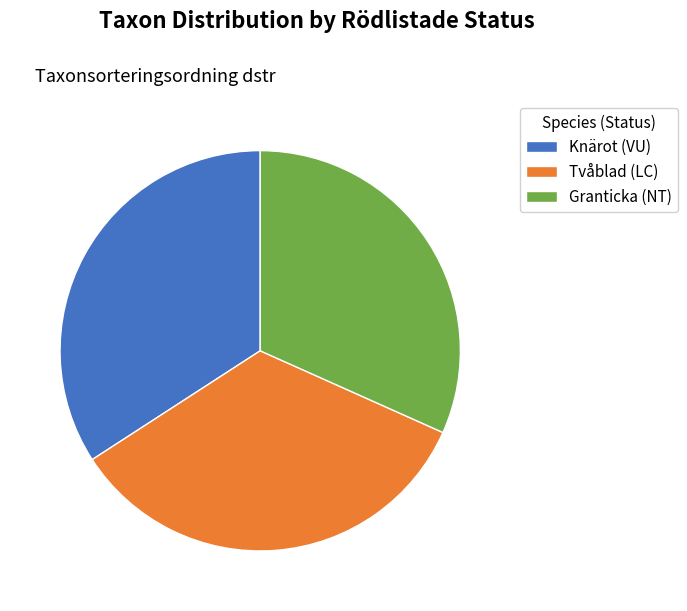

Between Knärot (VU) and Granticka (NT), which is larger?

Knärot (VU)